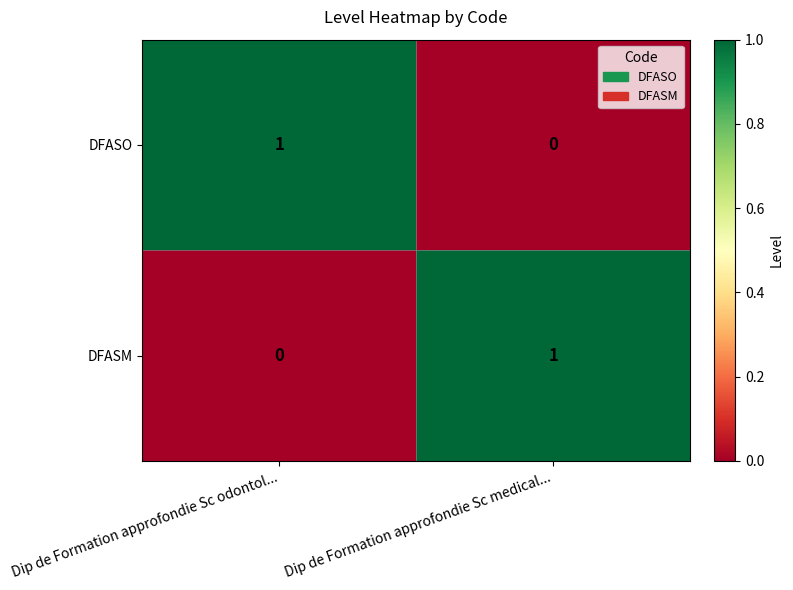

What is the spread (max minus min) of values at Dip de Formation approfondie Sc odontol...?

1